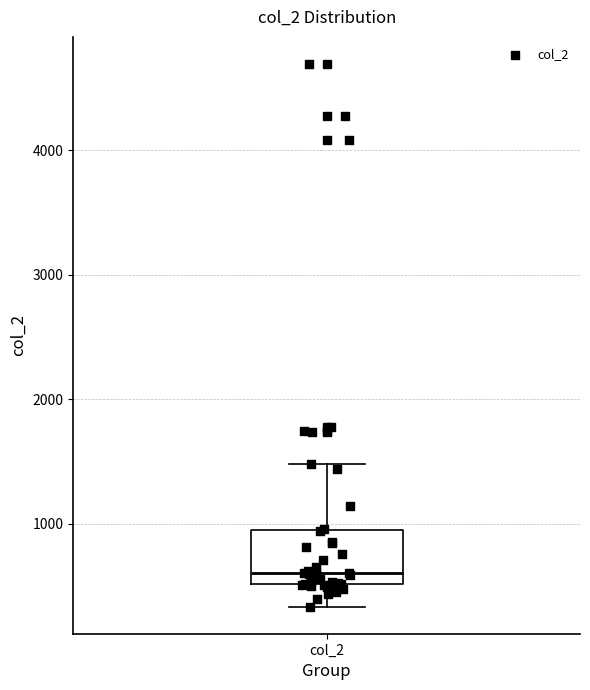

Where does the median line of the box for col_2 sit on the y-axis? The values are not printed on the chart, so give them approximately, as read against the axis.

600